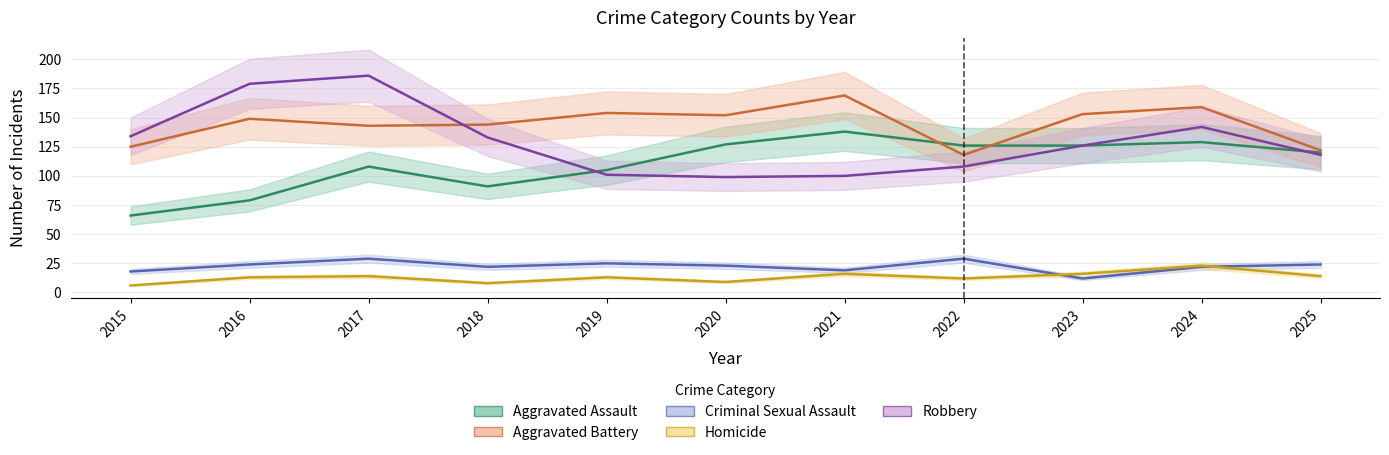

Which series has the largest total across all categories?

Aggravated Battery